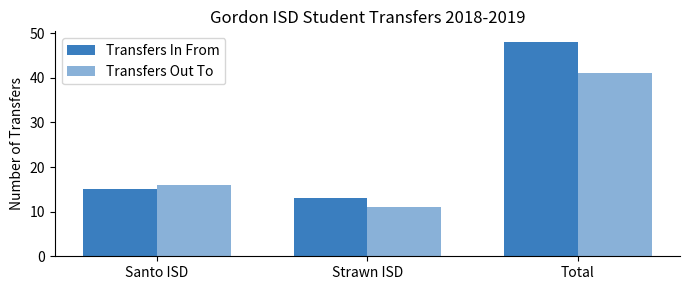

What is the difference between the second highest and minimum values in the Transfers Out To series?

5